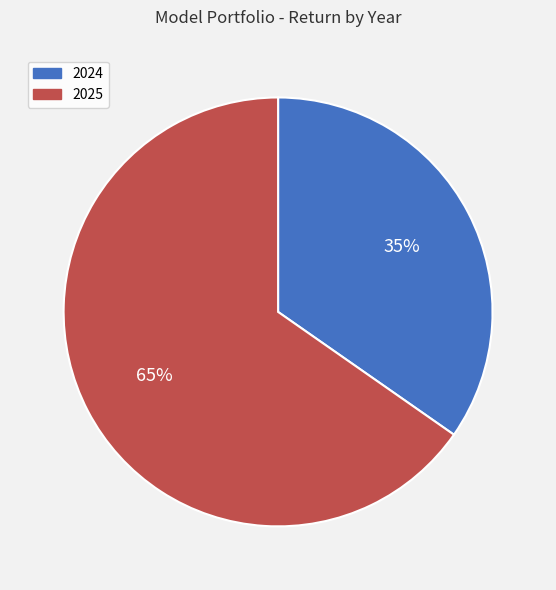

What is the ratio of the value at 2024 to the value at 2025?

0.5